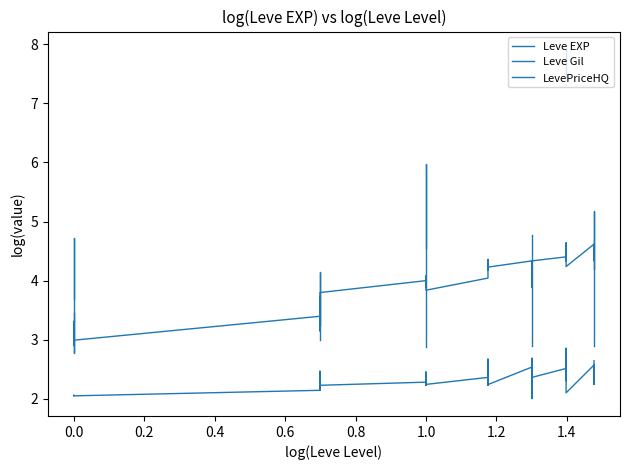

The Leve EXP series shows 6.1 at 39. True or false?

False